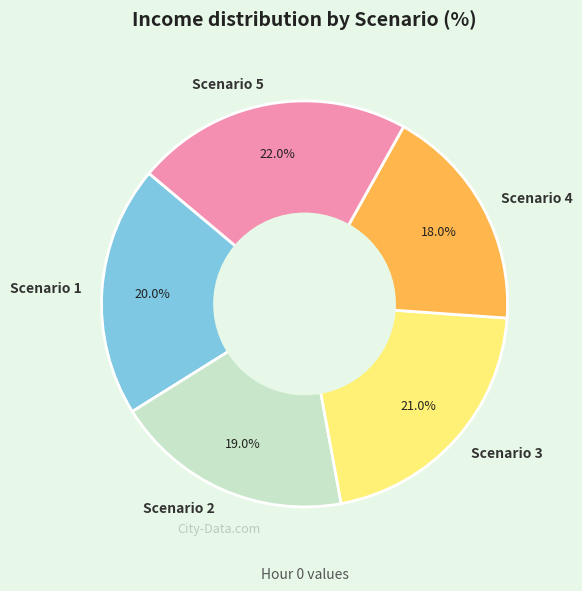

True or false: Scenario 1 accounts for 20% of the total.

True